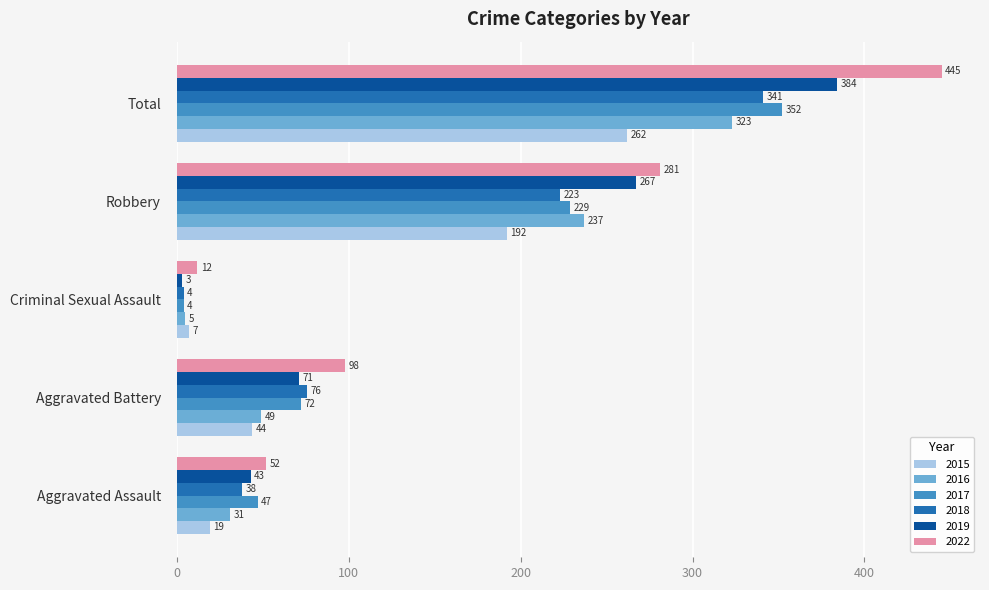

At which category is the sum across all series the highest?

Total